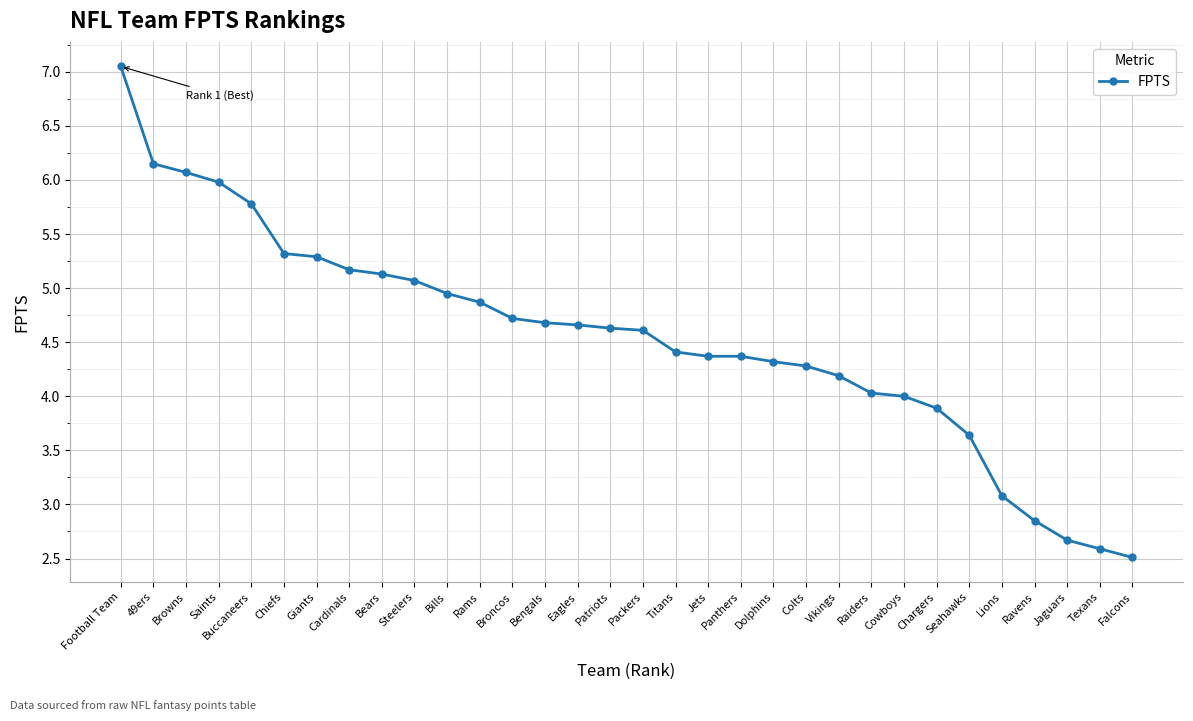

What is the label of the 15th point from the right?

Titans